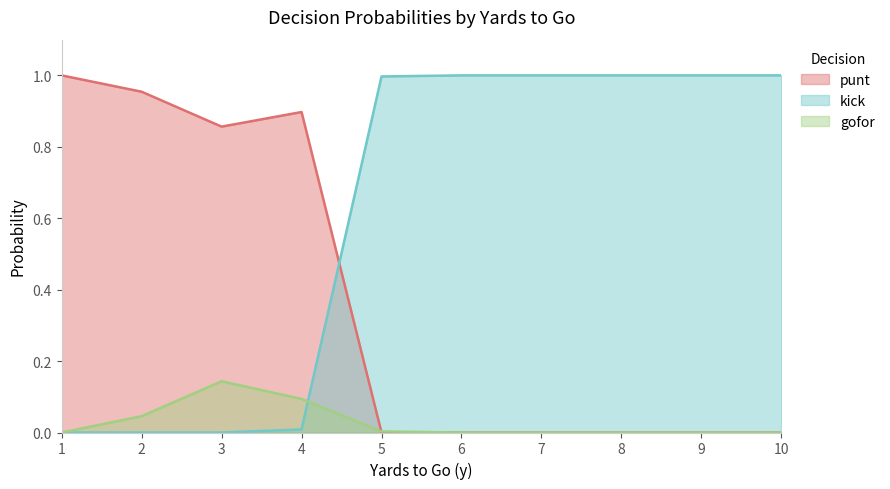

Rank the series by their average value, from highest to lowest.

kick, punt, gofor